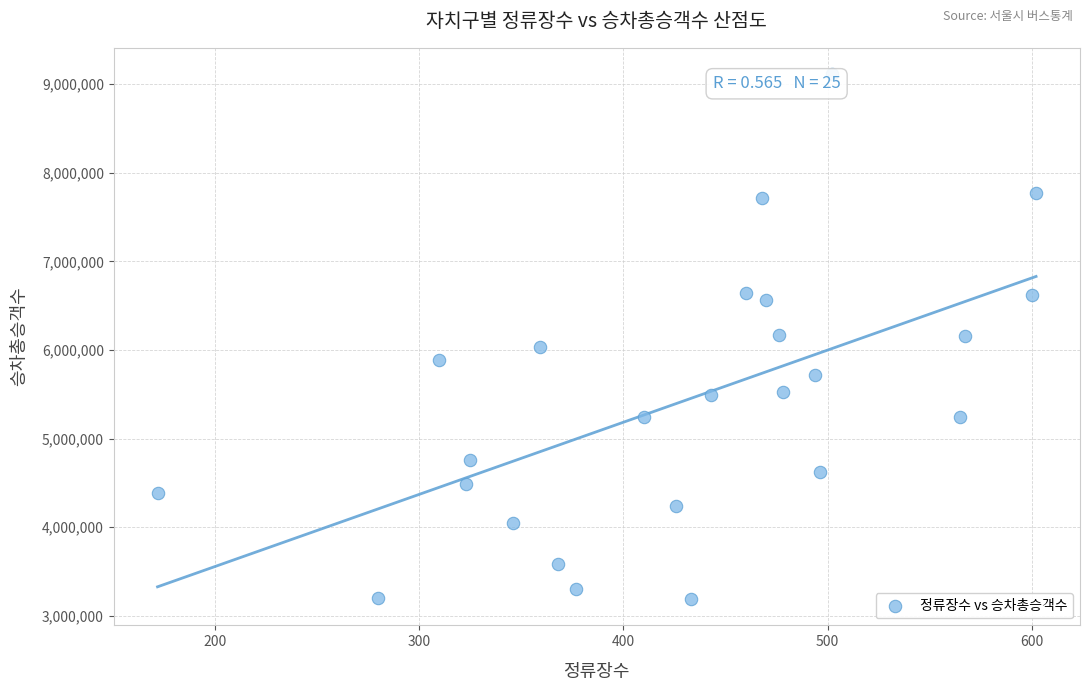

What is the range of X values (max minus min)?

430